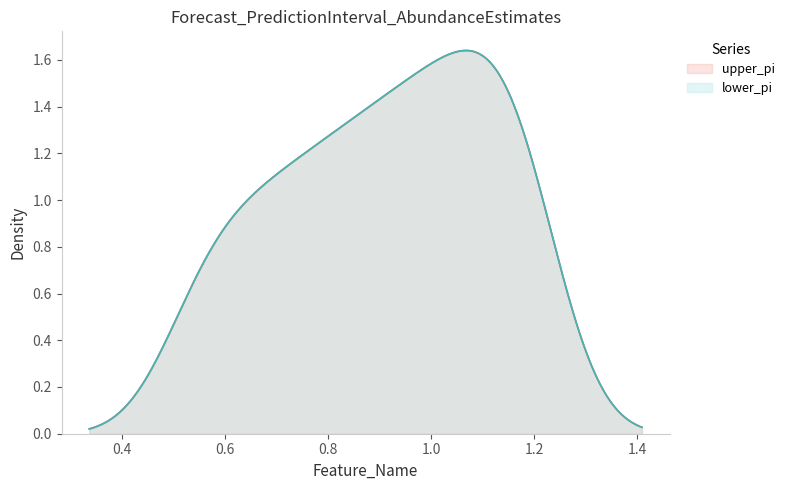

What is the sum of the upper_pi values at 0 and 6?

1.4